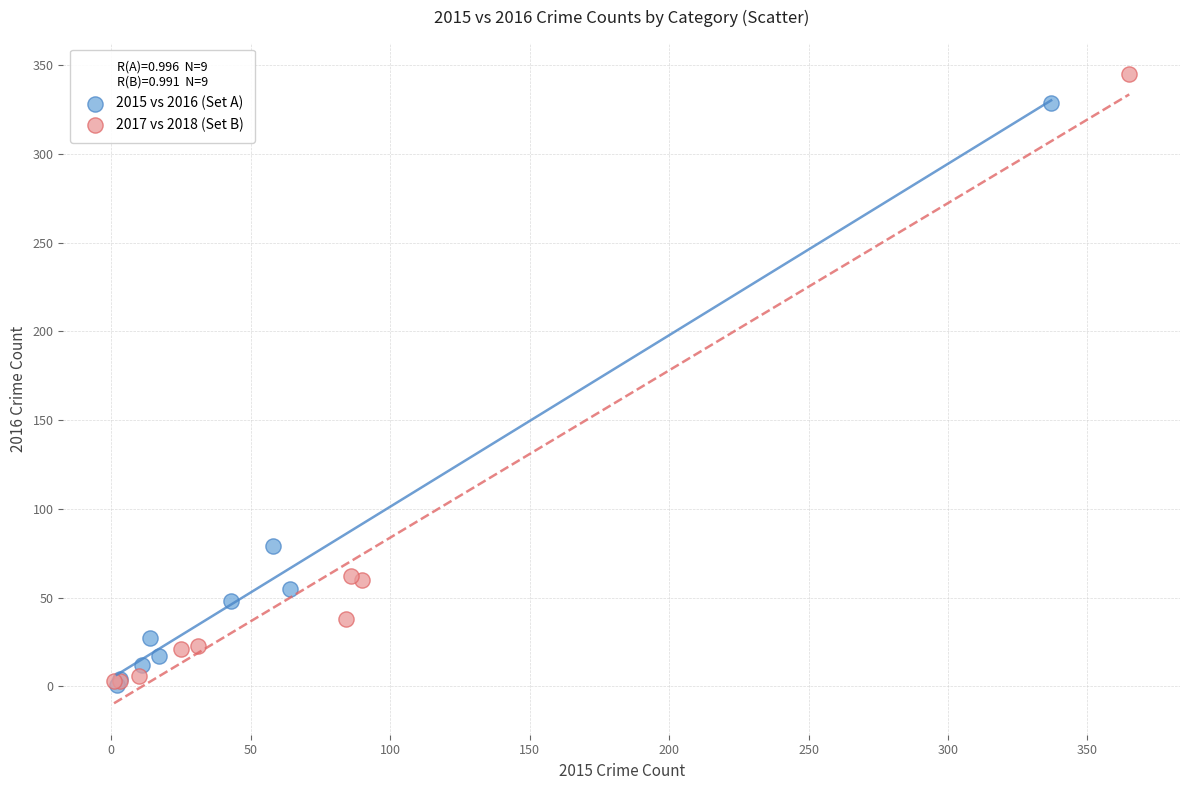

Which series has the widest spread of Y values?

2017 vs 2018 (Set B)